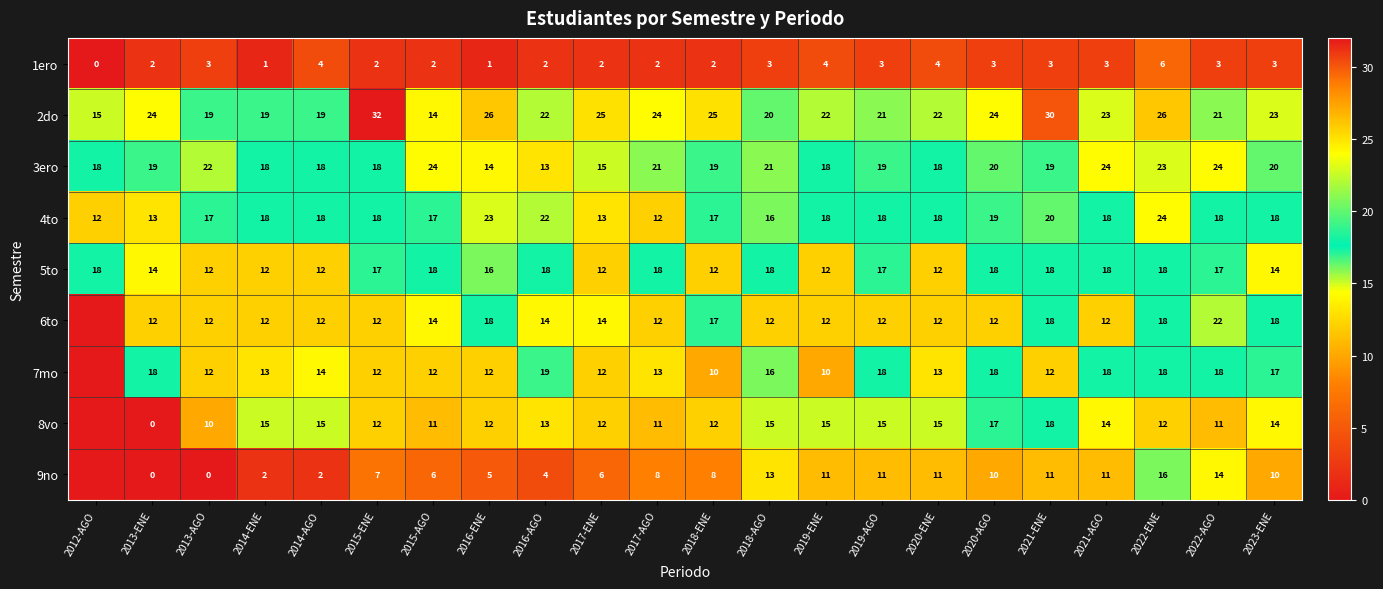

Is it true that 6to equals 20 at 2019-ENE?

False